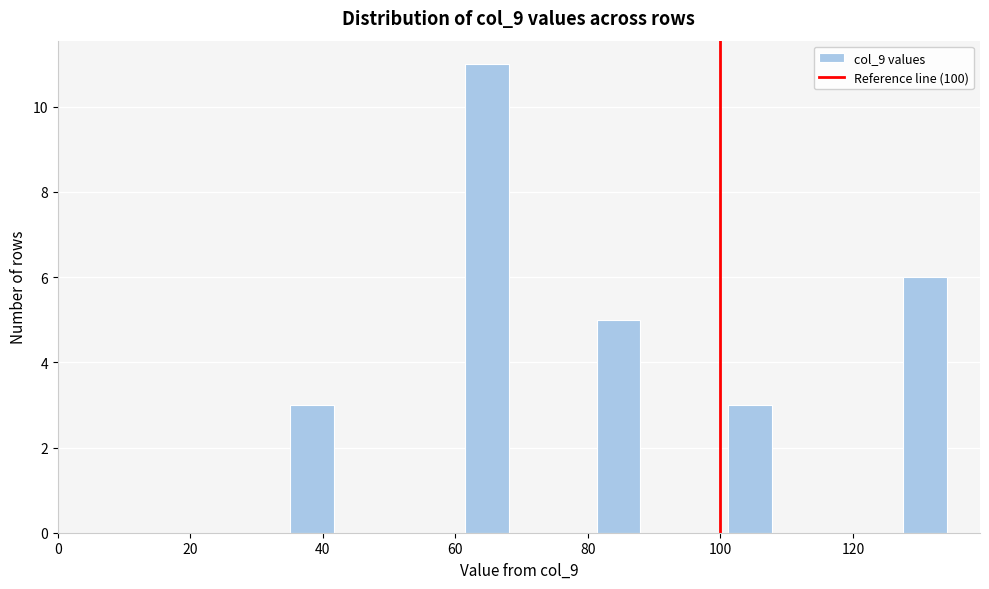

Around what value on the x-axis is the tallest bar? Give the approximate position of its centre, as read against the axis.

64